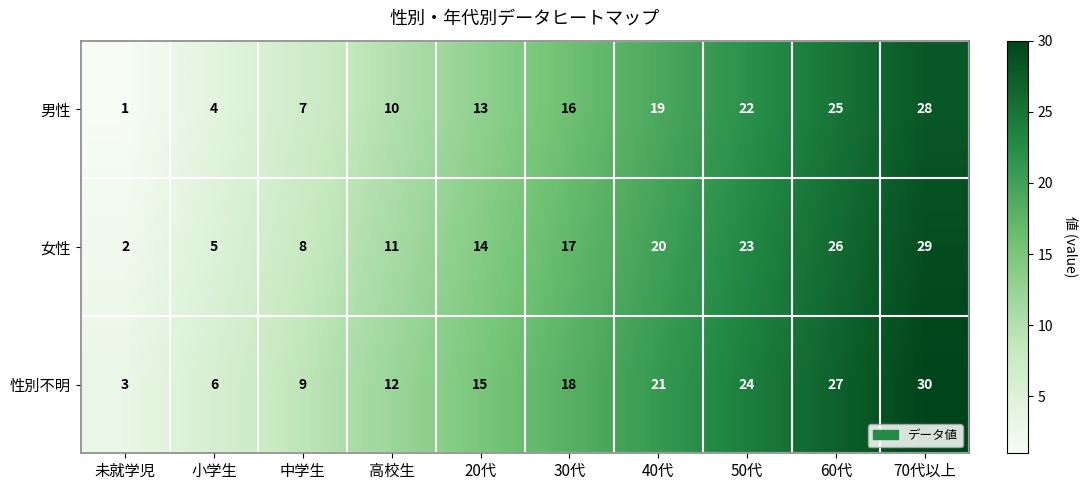

How many 性別不明 values are between 9 and 24?

6